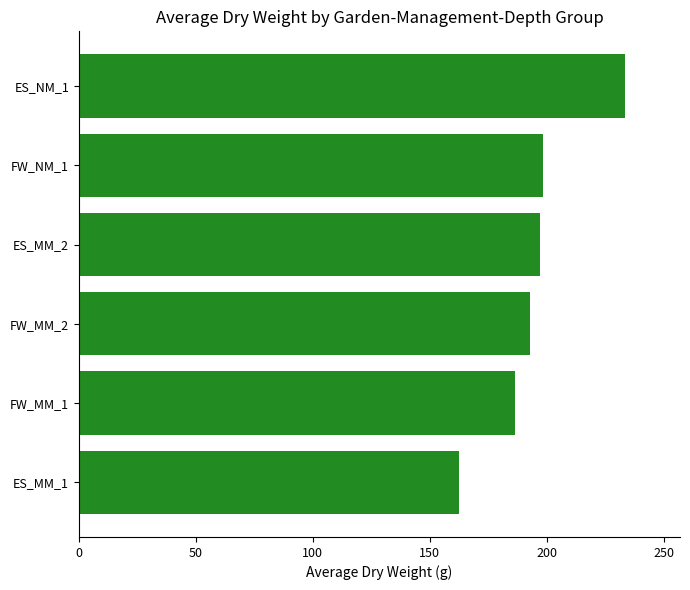

What is the average value?

195.2